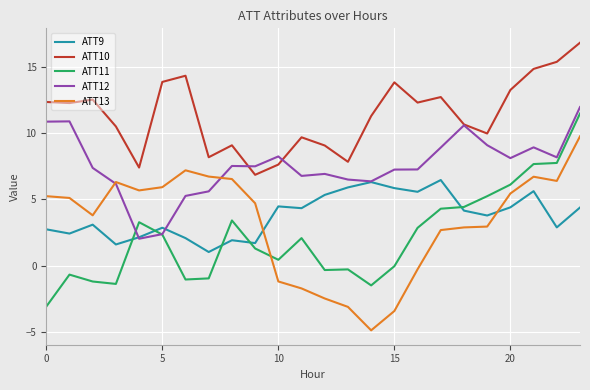

True or false: ATT10 and ATT13 intersect in this chart.

False